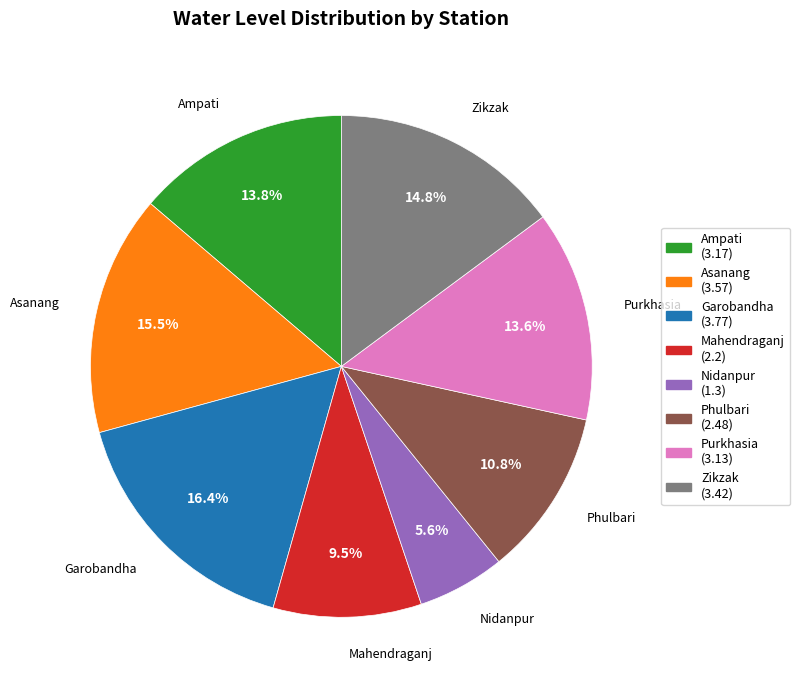

What is the ratio of the value at Zikzak to the value at Garobandha?

0.9